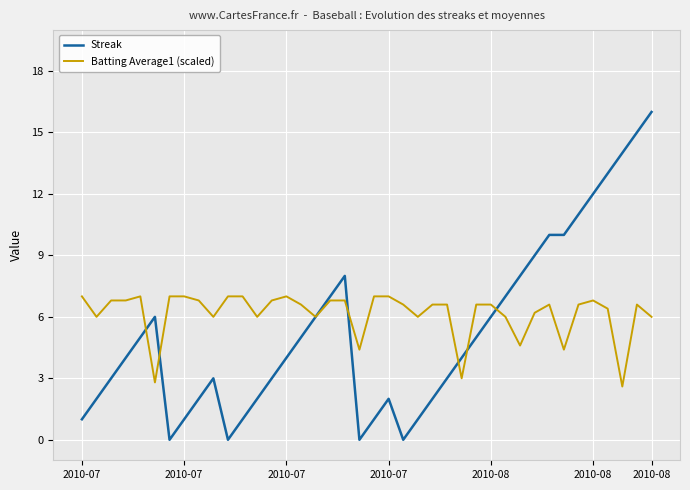

Rank the series by their maximum value, from highest to lowest.

Streak, Batting Average1 (scaled)